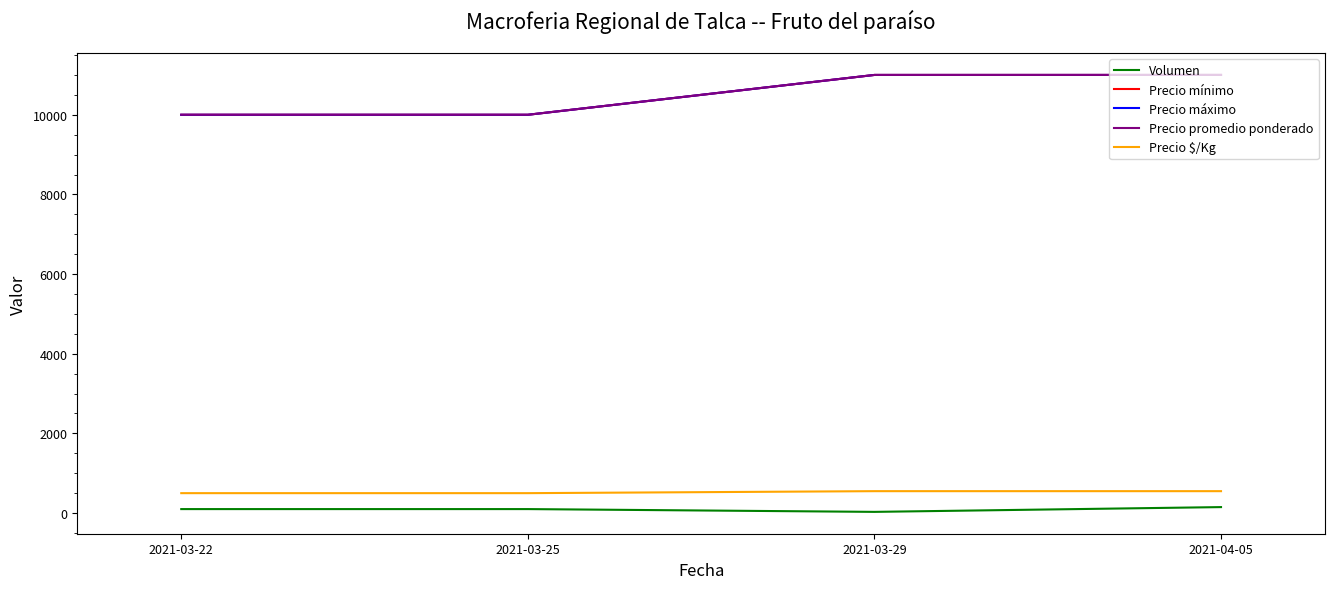

What is the sum of all Precio máximo values?

42000